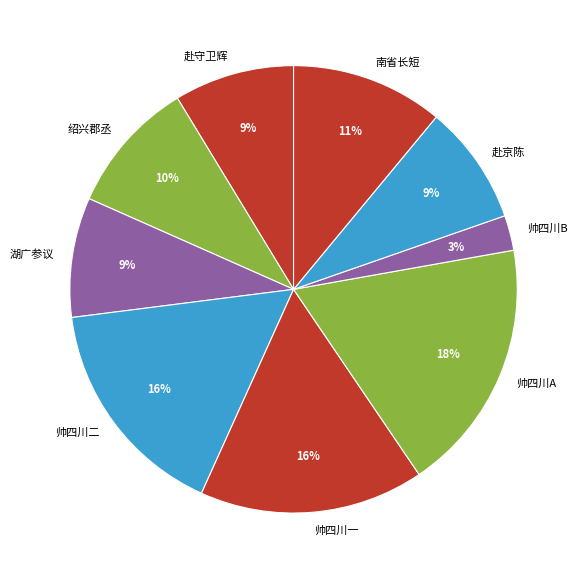

To the nearest percent, what is the difference between the 湖广参议 and 帅四川B slice percentages?

6%